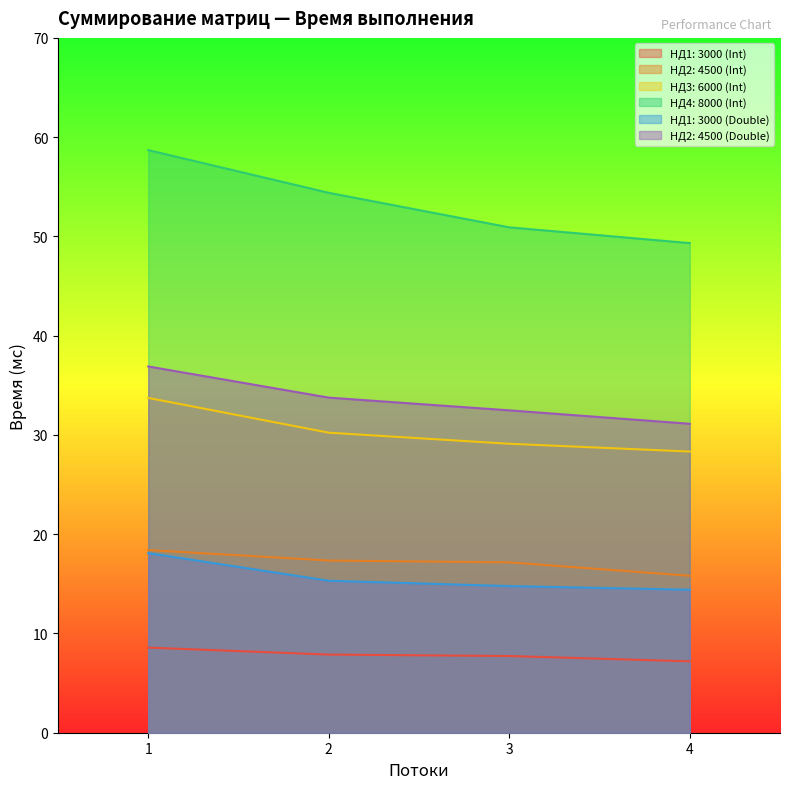

True or false: НД4: 8000 (Int) and НД1: 3000 (Int) intersect in this chart.

False